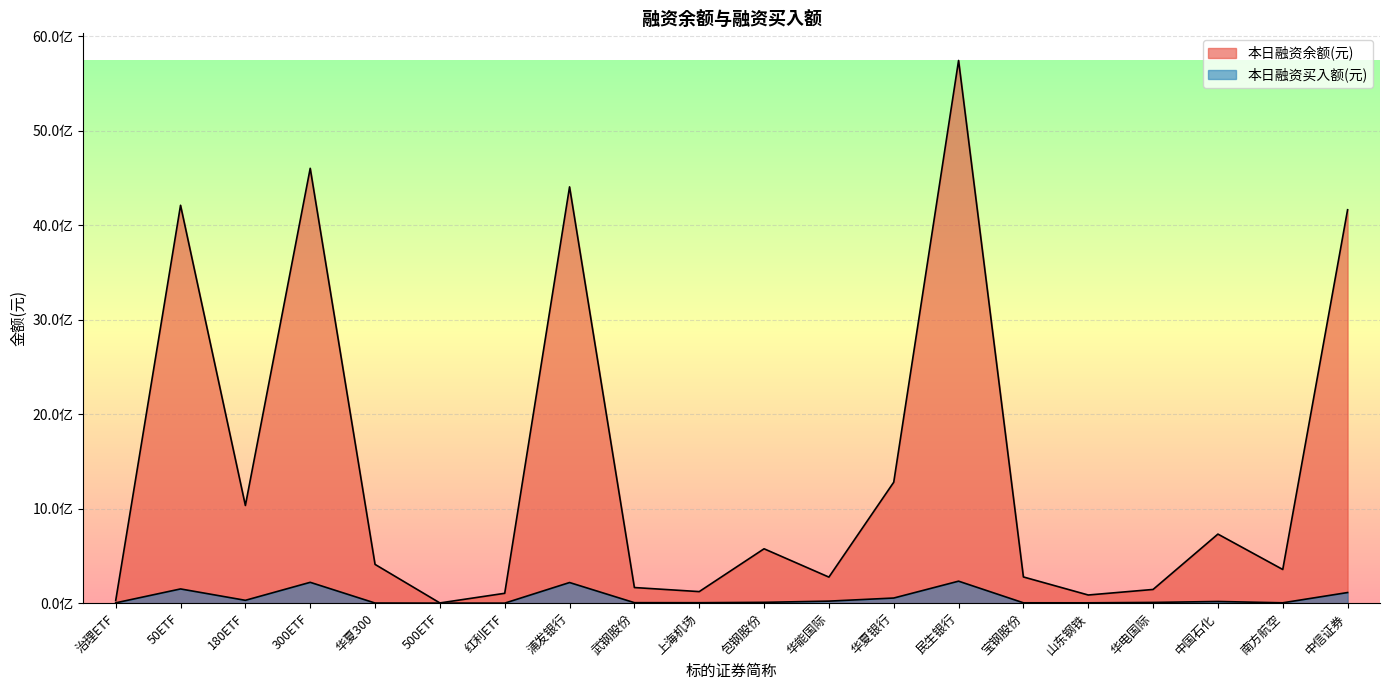

Where does the 本日融资买入额(元) series first go above 8814699?

50ETF